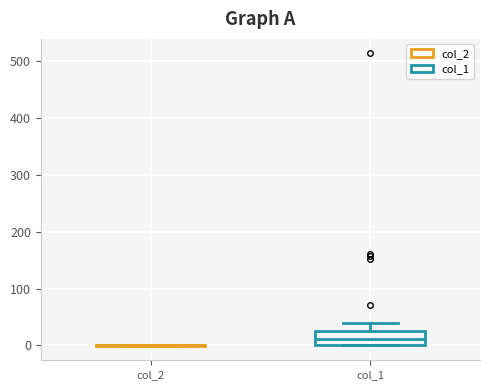

Reading left to right, transcribe this box plot: for each box, give where its median line is, the range the box spans, and where its two whiskers end, as read against the y-axis. The values are not printed on the chart, so give them approximately, as read against the axis.

col_2: box collapsed to a line at 0, whiskers 0 to 0
col_1: median 10, box 0 to 30, whiskers 0 to 40